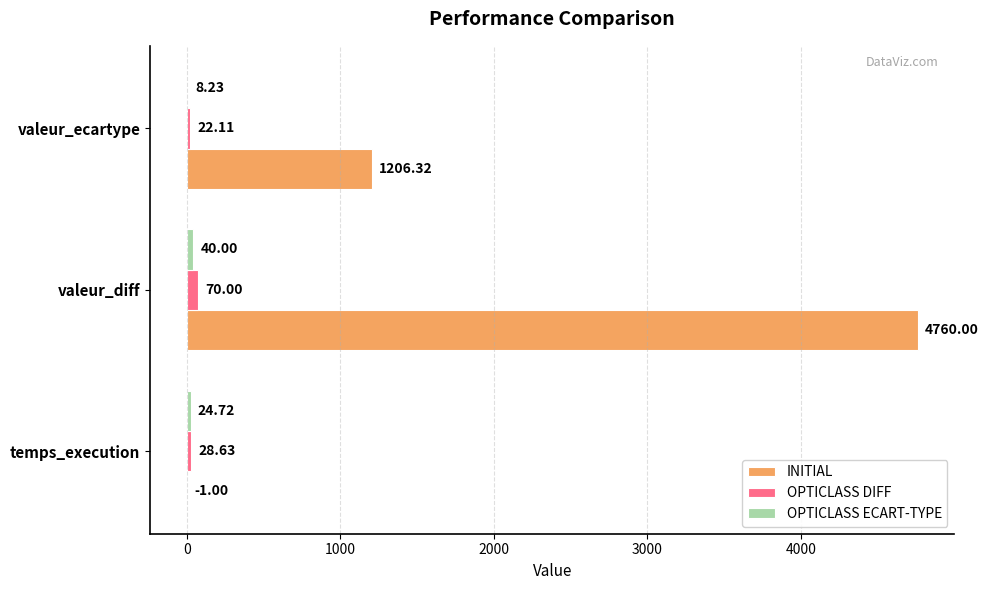

Which series changed the most between temps_execution and valeur_ecartype?

INITIAL